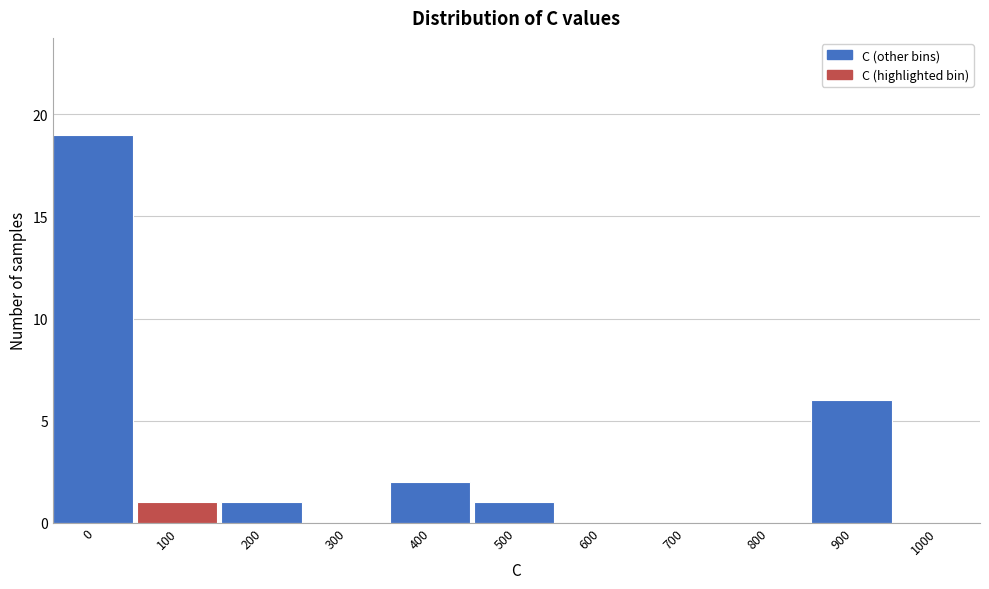

Reading left to right, transcribe all the data shown in this chart.

0=19	100=1	200=1	300=0	400=2	500=1	600=0	700=0	800=0	900=6	1000=0